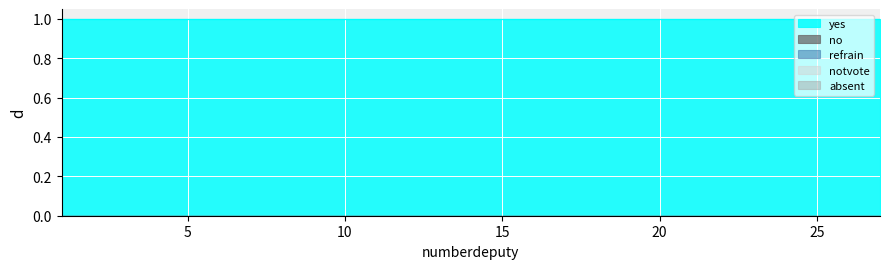

Reading left to right, extract all data points from this chart.

yes: 1	1	1	1	1	1	1	1	1	1	1	1	1	1	1	1	1	1	1	1	1	1	1	1	1	1	1
no: 0	0	0	0	0	0	0	0	0	0	0	0	0	0	0	0	0	0	0	0	0	0	0	0	0	0	0
refrain: 0	0	0	0	0	0	0	0	0	0	0	0	0	0	0	0	0	0	0	0	0	0	0	0	0	0	0
notvote: 0	0	0	0	0	0	0	0	0	0	0	0	0	0	0	0	0	0	0	0	0	0	0	0	0	0	0
absent: 0	0	0	0	0	0	0	0	0	0	0	0	0	0	0	0	0	0	0	0	0	0	0	0	0	0	0